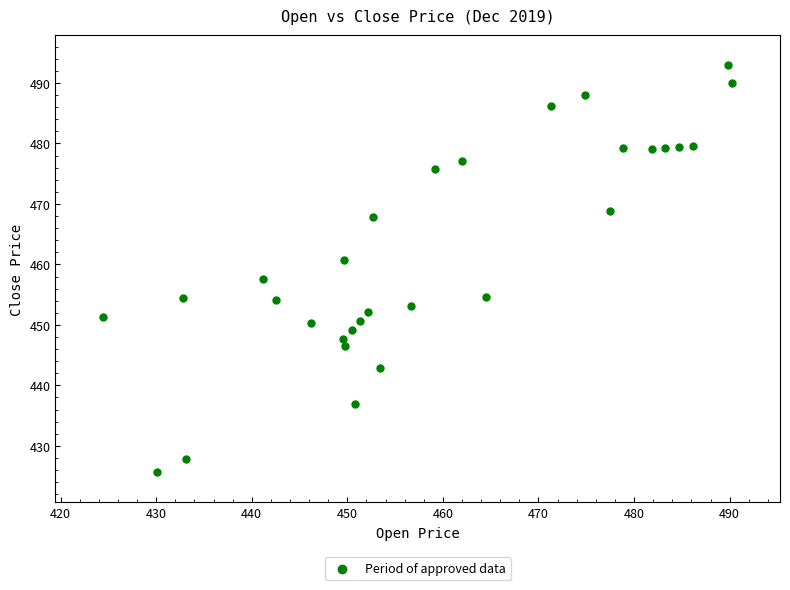

What is the range of X values (max minus min)?

65.8